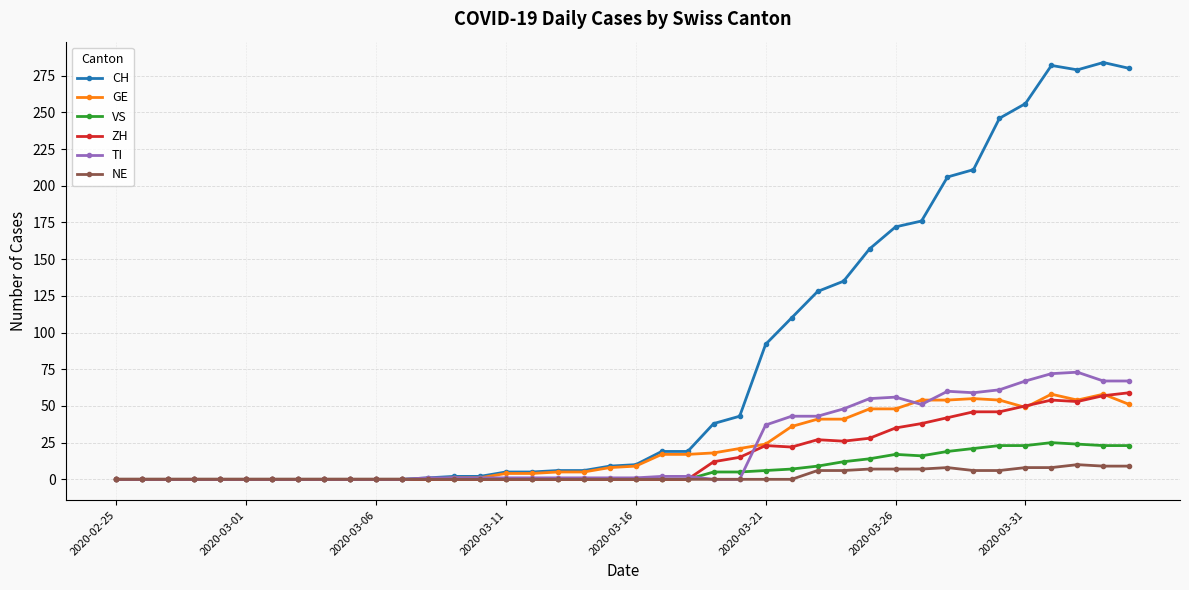

What is the highest value of the VS series?

25